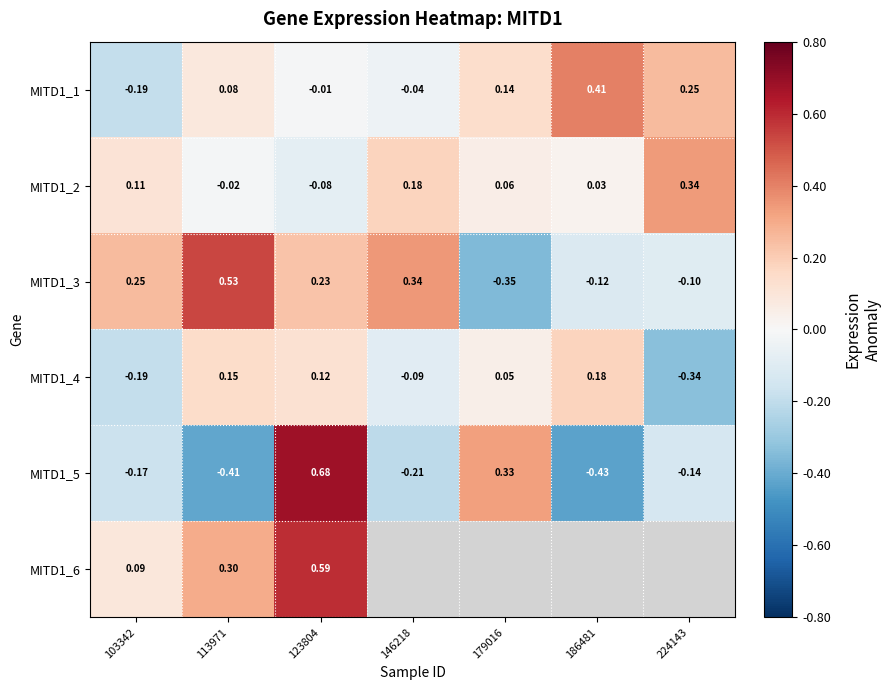

Is the value of MITD1_4 at 103342 greater than the value of MITD1_2 at 179016?

No